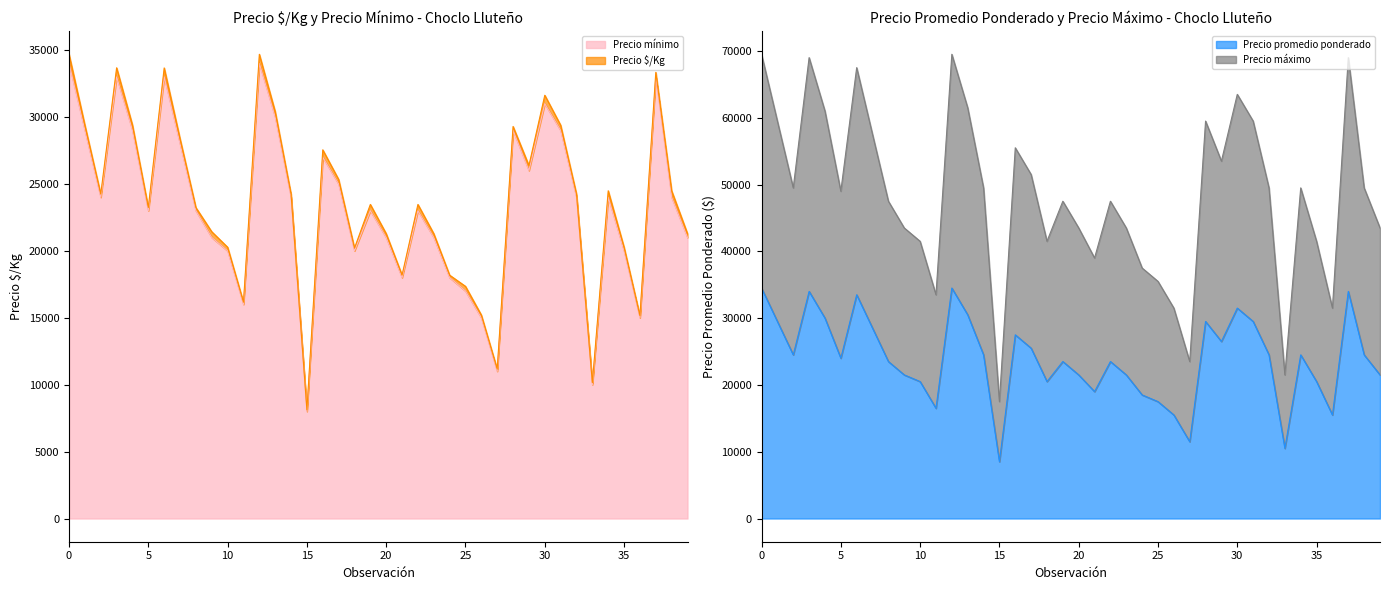

Is it true that Precio promedio ponderado equals 23494 at 0?

False